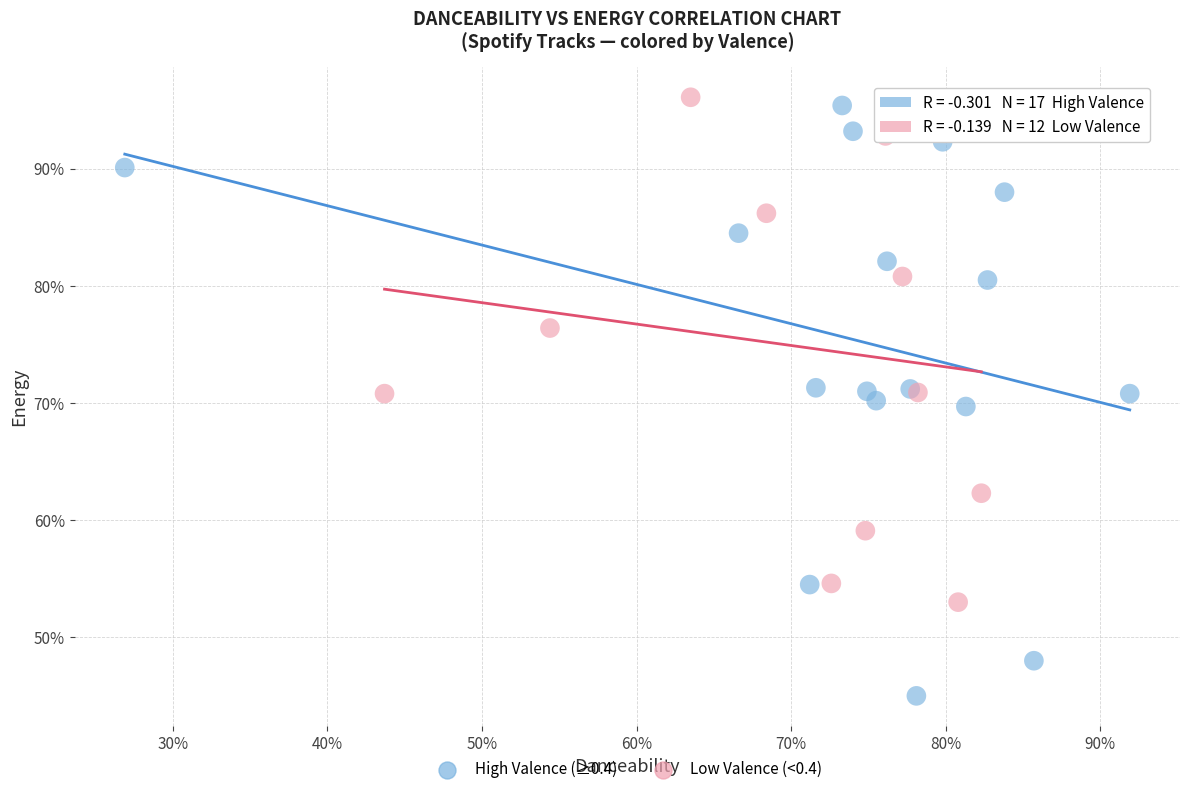

What are all the series names shown in the legend?

High Valence (≥0.4), Low Valence (<0.4)